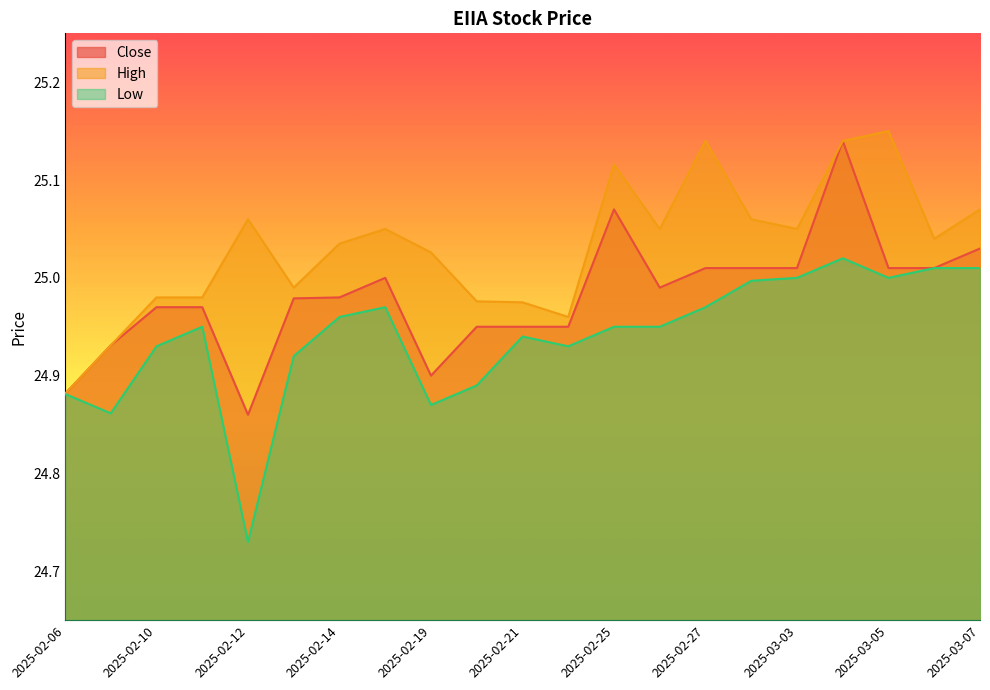

Which category has the highest value in the Low series?

2025-03-04